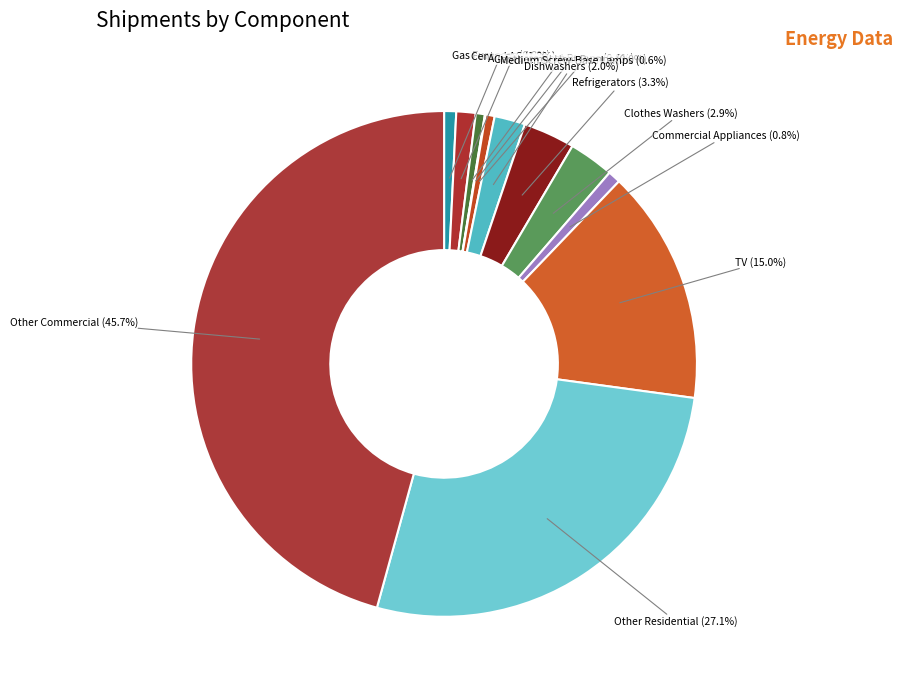

Between Clothes Washers and Gas Furnaces, which is larger?

Clothes Washers